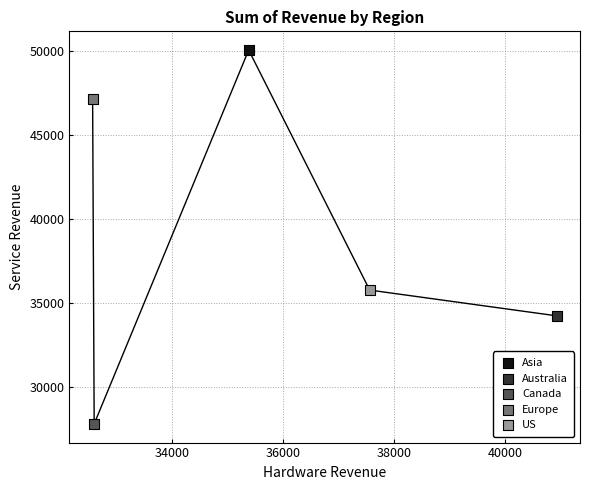

Which series reaches the maximum Y coordinate?

Asia